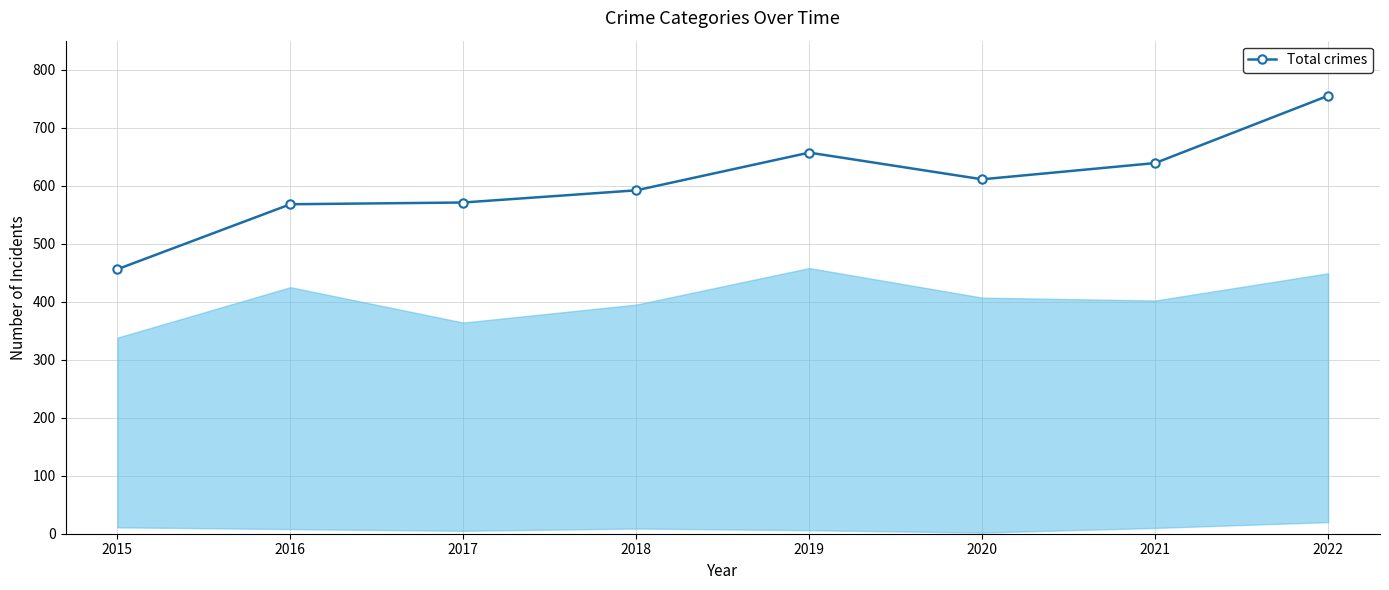

At which label is the value closest to 605?

2020